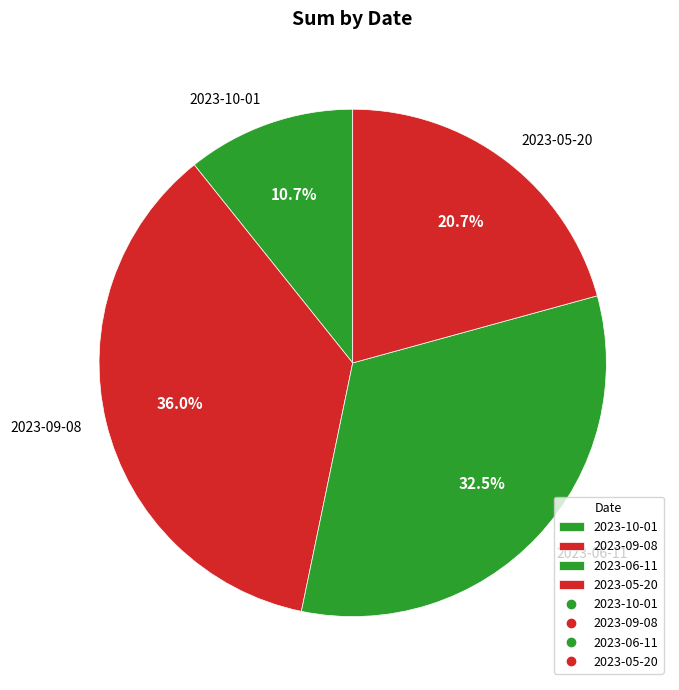

How much of the chart is everything except 2023-10-01?

89.3%